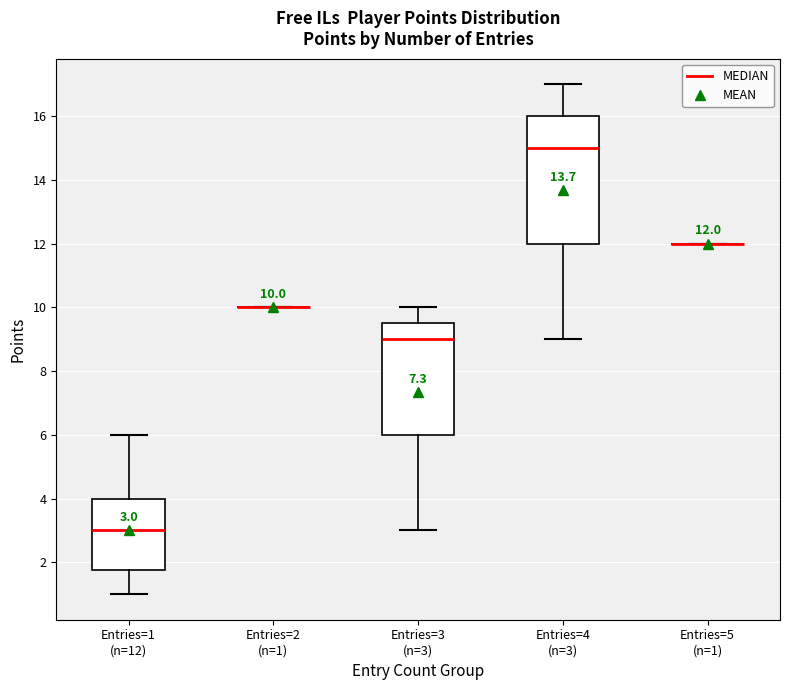

Which box is the tallest, from its lower edge to its upper edge?

Entries=4 (n=3)